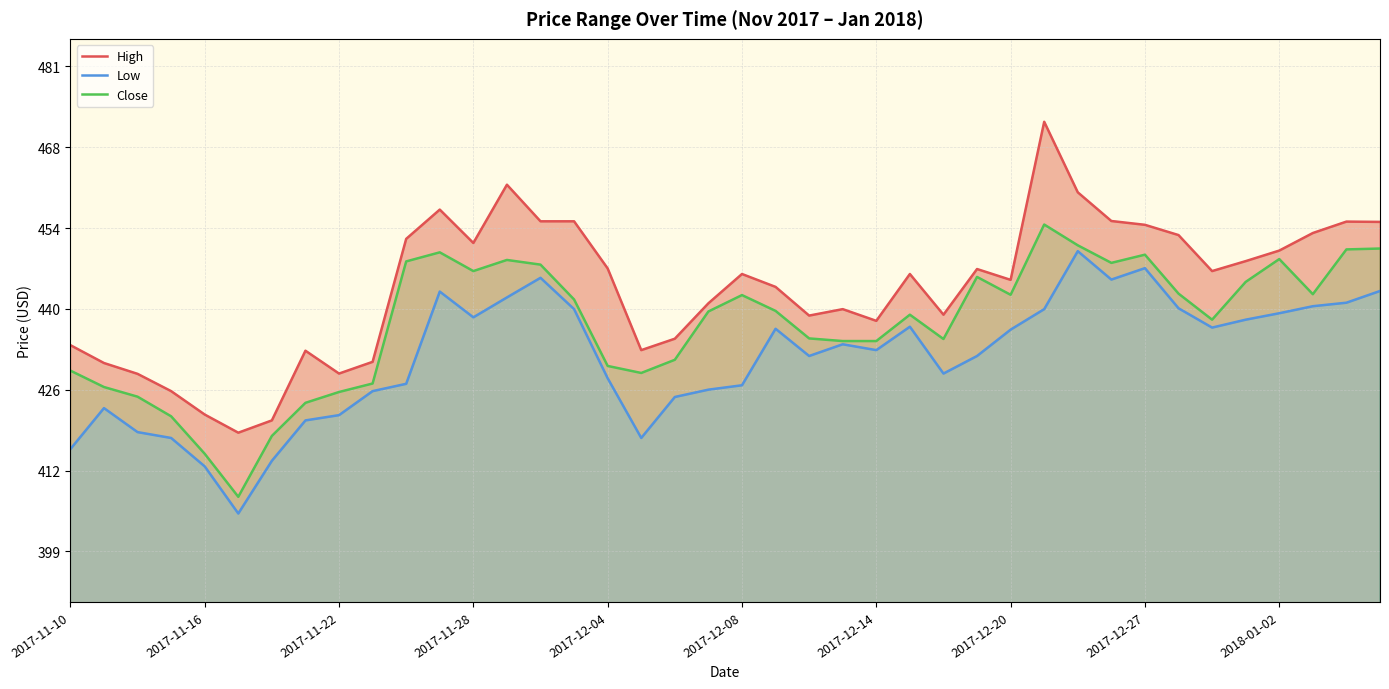

Reading right to left, extract all data points from this chart.

High: 454.9	454.9	453.0	450.0	448.2	446.5	452.6	454.4	455.1	459.9	472.0	445.0	446.9	439.1	446.0	438.0	440.0	438.9	443.8	446.0	441.0	434.9	433.0	446.9	455.0	455.0	461.2	451.3	457.0	452.0	431.0	429.0	432.9	421.0	418.9	422.0	426.0	428.9	430.8	433.9
Low: 443.1	441.1	440.5	439.3	438.2	436.9	440.1	447.0	445.1	449.9	440.0	436.5	432.0	429.0	437.0	433.0	434.0	432.0	436.6	427.0	426.2	425.0	418.0	428.2	440.0	445.4	442.0	438.6	443.0	427.2	426.0	421.9	421.0	414.1	405.1	413.1	418.0	419.0	423.1	416.1
Close: 450.4	450.2	442.6	448.6	444.6	438.2	442.6	449.3	447.9	450.9	454.4	442.4	445.5	434.9	439.1	434.6	434.6	435.0	439.7	442.4	439.6	431.4	429.1	430.3	441.6	447.6	448.4	446.5	449.7	448.1	427.3	425.9	424.0	418.4	407.9	415.3	421.7	425.1	426.7	429.5